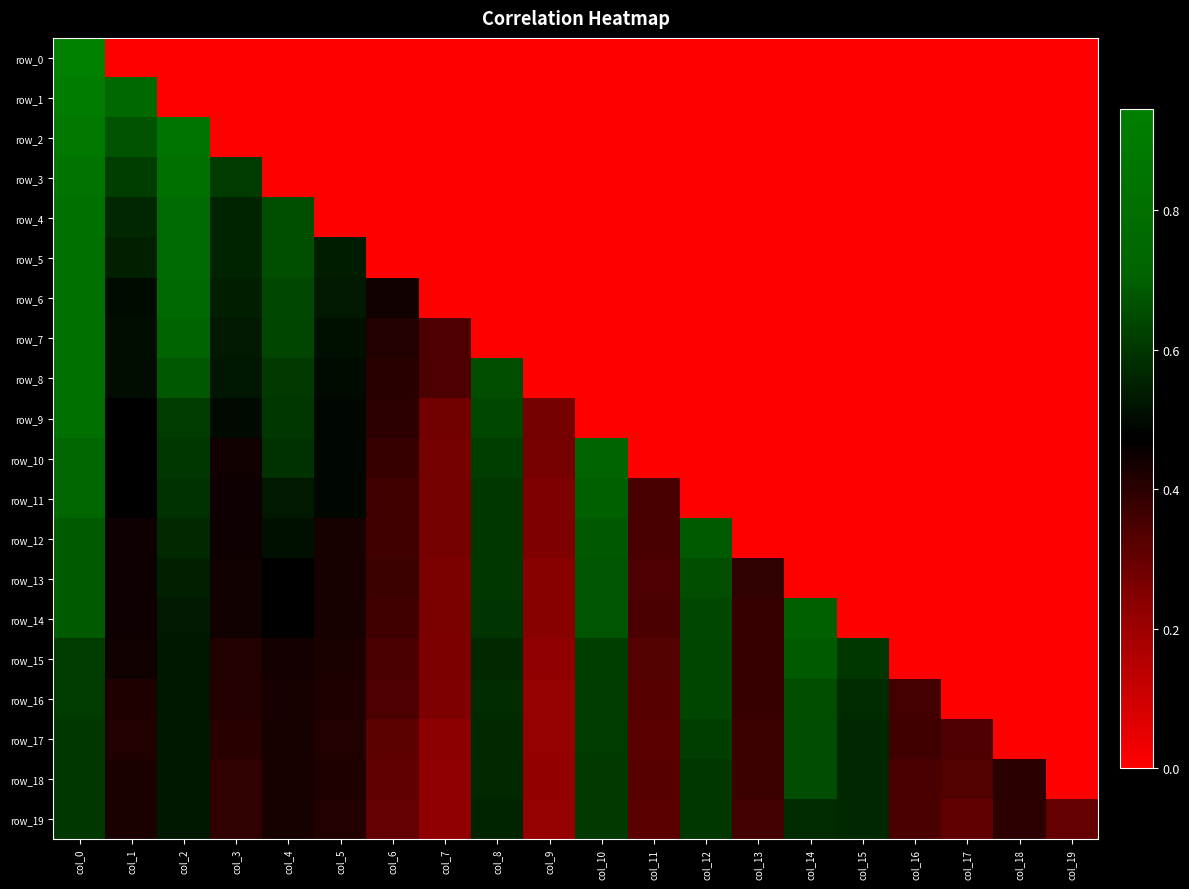

What is the average value of the row_15 series?

0.4